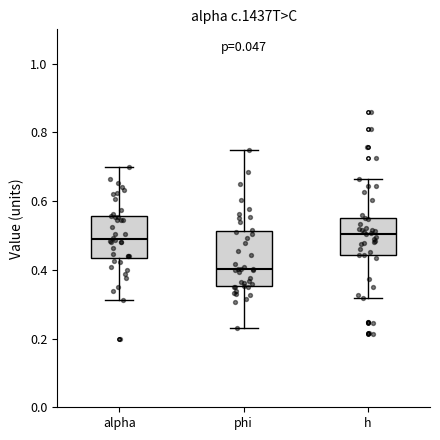

Reading left to right, transcribe this box plot: for each box, give where its median line is, the range the box spans, and where its two whiskers end, as read against the y-axis. The values are not printed on the chart, so give them approximately, as read against the axis.

alpha: median 0.48, box 0.44 to 0.56, whiskers 0.32 to 0.70
phi: median 0.40, box 0.36 to 0.52, whiskers 0.24 to 0.74
h: median 0.50, box 0.44 to 0.56, whiskers 0.32 to 0.66